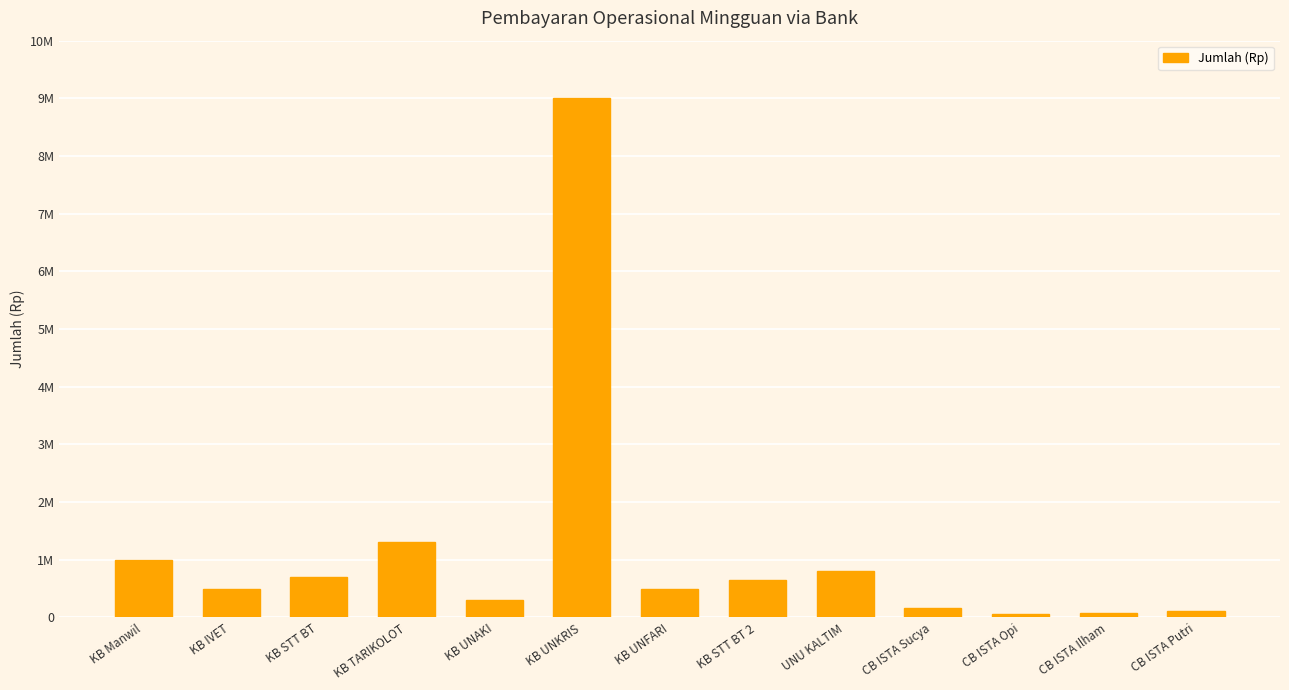

Does the chart contain any negative values?

No